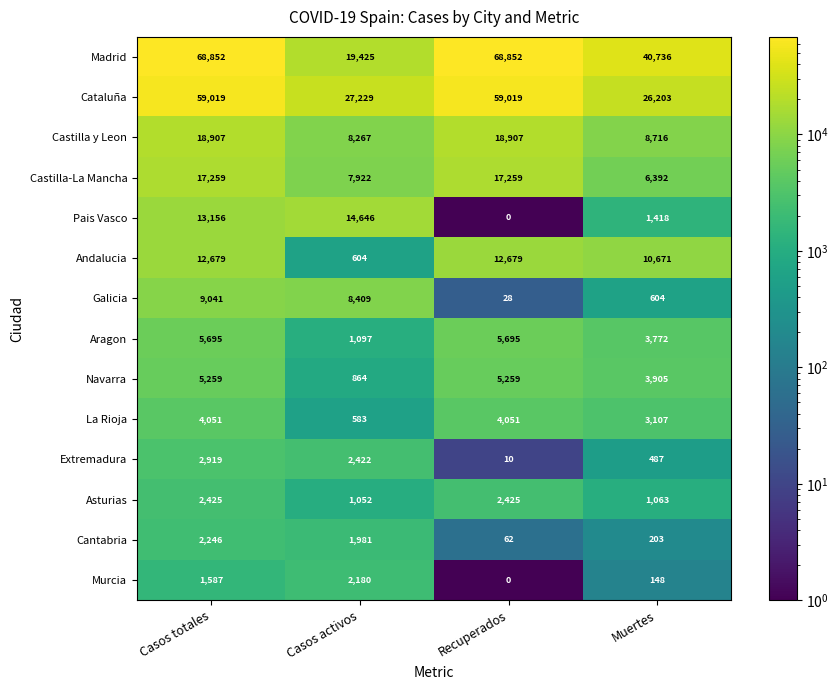

What is the greatest value displayed?

68852